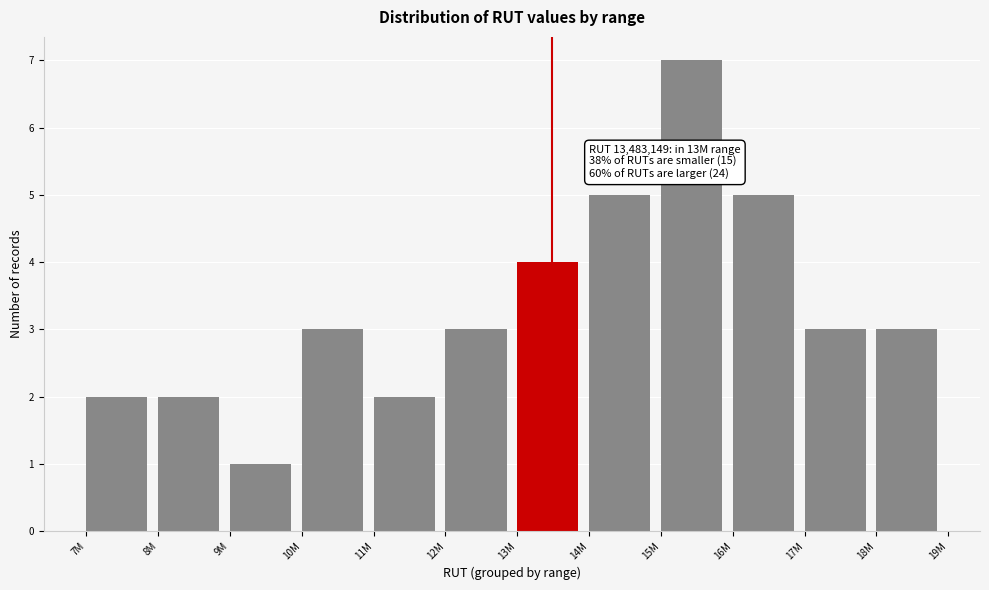

Reading left to right, list all the values displayed in this chart.

7M=2	8M=2	9M=1	10M=3	11M=2	12M=3	13M=4	14M=5	15M=7	16M=5	17M=3	18M=3